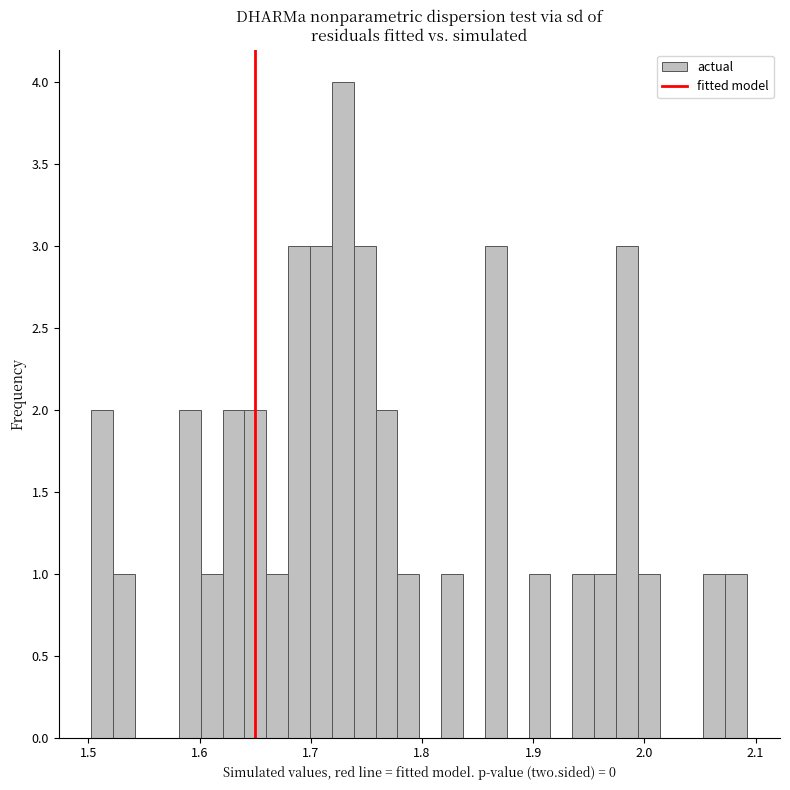

Read against the x-axis, roughly where is the centre of the tallest bar?

1.73